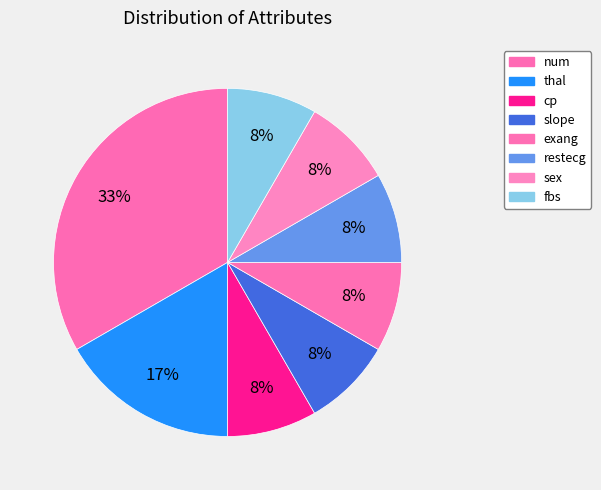

Count the number of slices in the pie.

8